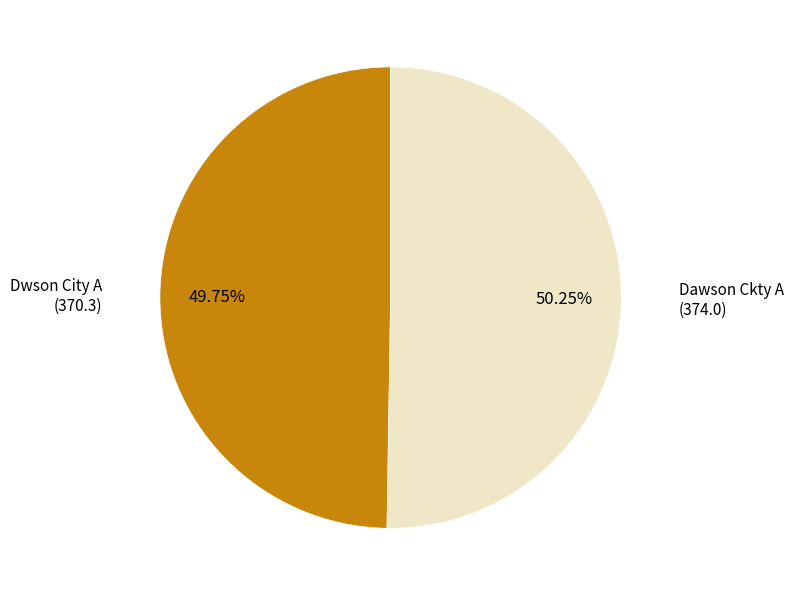

To the nearest percent, what percentage of the pie is Dwson City A?

50%